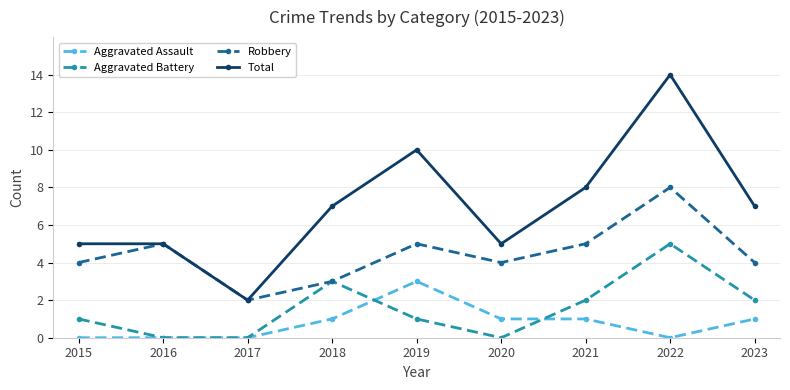

Reading left to right, what are all the values shown in this chart?

Aggravated Assault: 2015=0	2016=0	2017=0	2018=1	2019=3	2020=1	2021=1	2022=0	2023=1
Aggravated Battery: 2015=1	2016=0	2017=0	2018=3	2019=1	2020=0	2021=2	2022=5	2023=2
Robbery: 2015=4	2016=5	2017=2	2018=3	2019=5	2020=4	2021=5	2022=8	2023=4
Total: 2015=5	2016=5	2017=2	2018=7	2019=10	2020=5	2021=8	2022=14	2023=7